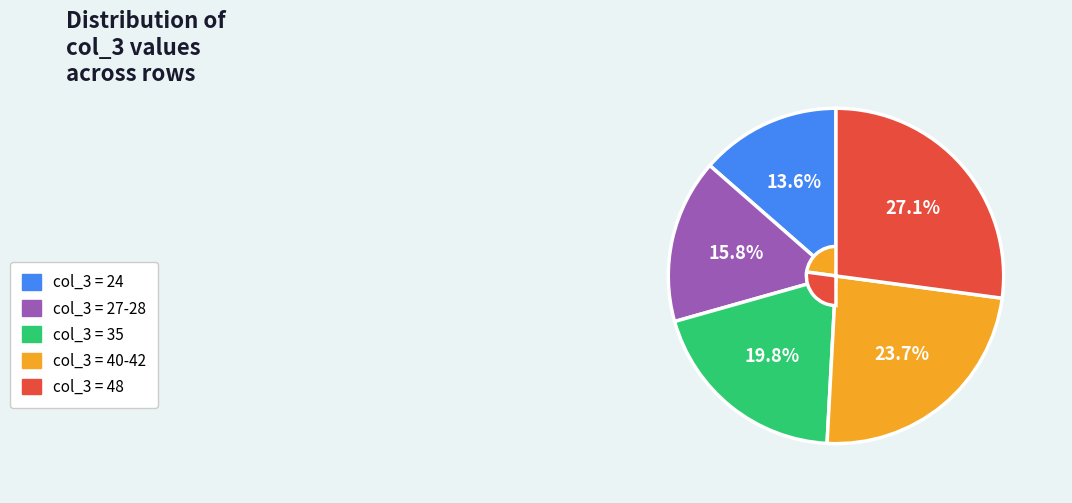

Does any single category account for the majority?

No